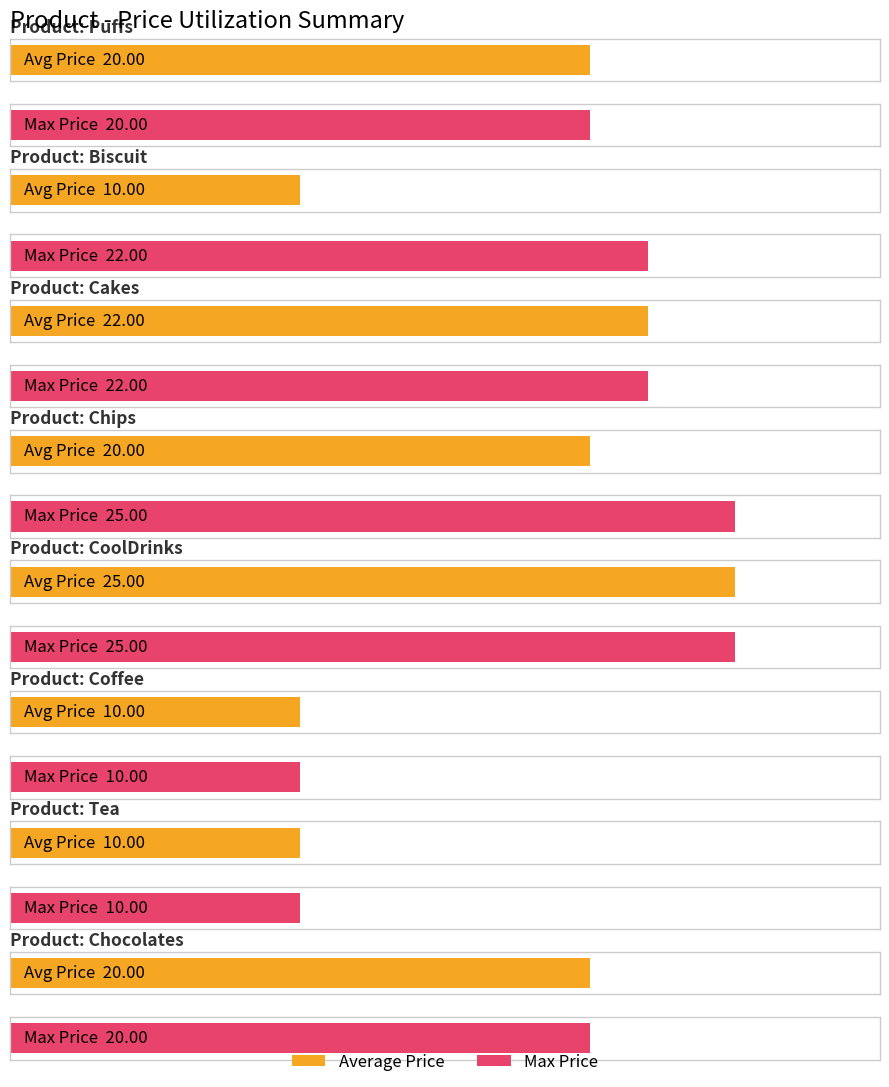

At which category is the sum across all series the highest?

CoolDrinks